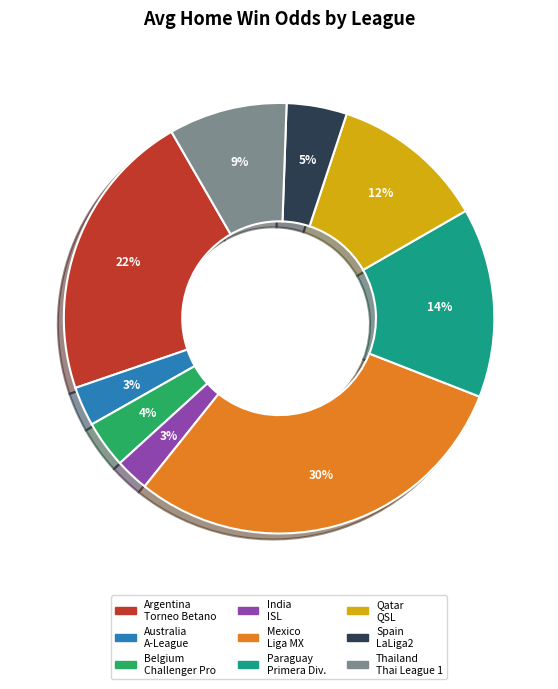

Does any single category account for the majority?

No